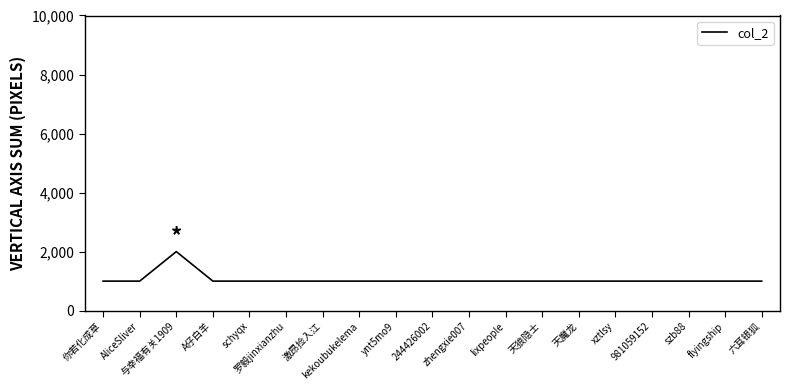

Is it true that the value at 六耳银狐 is 1000?

True